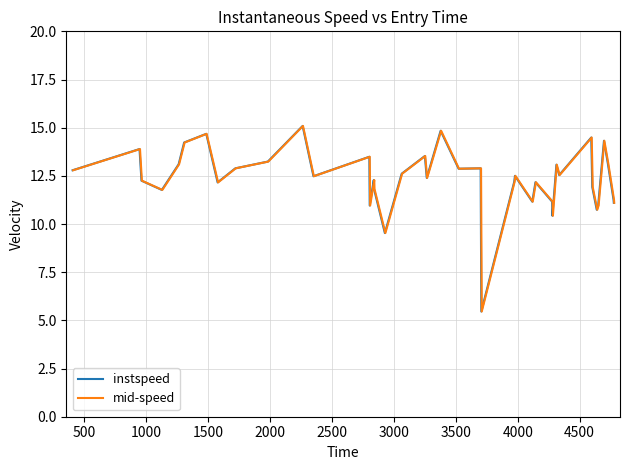

What is the lowest value of the mid-speed series?

5.5